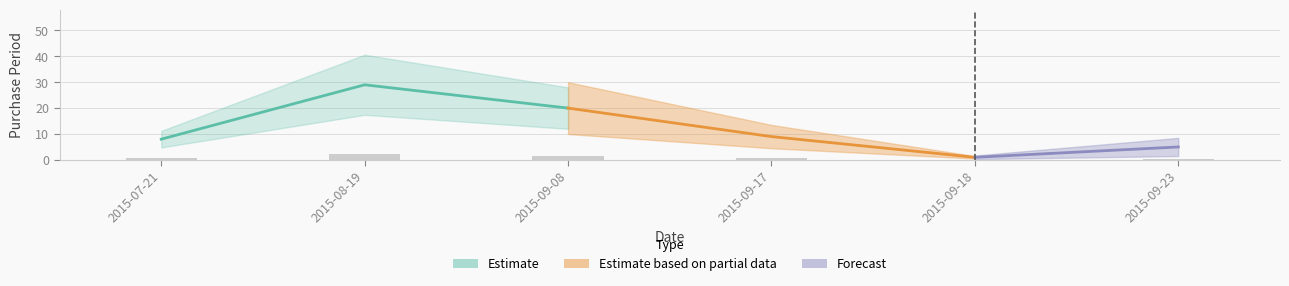

How many data points are less than 9?

3